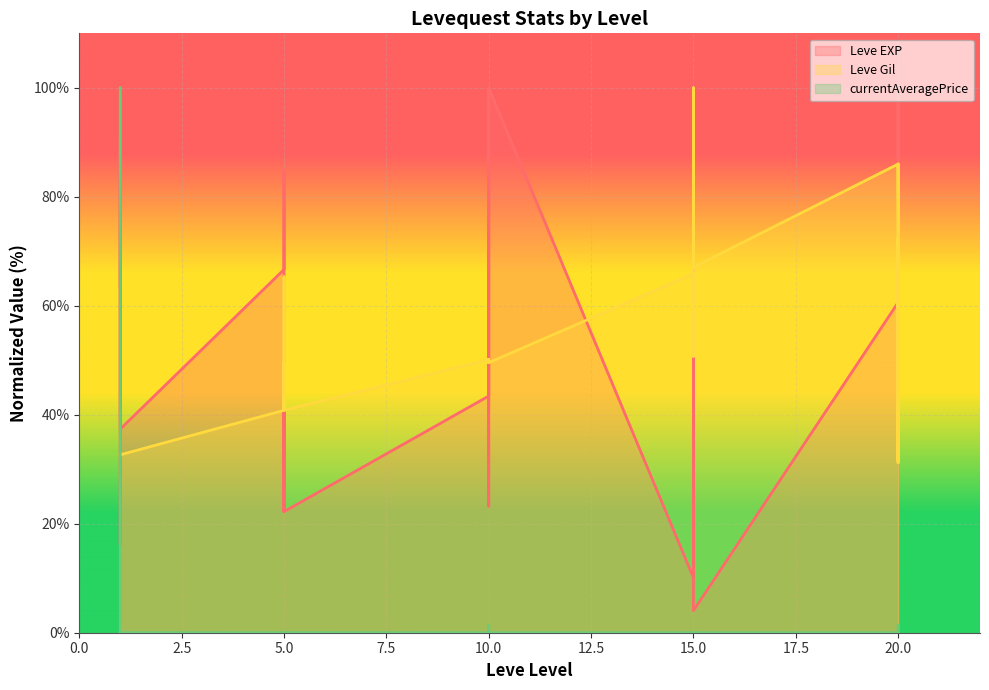

What is the greatest value displayed?

100.0